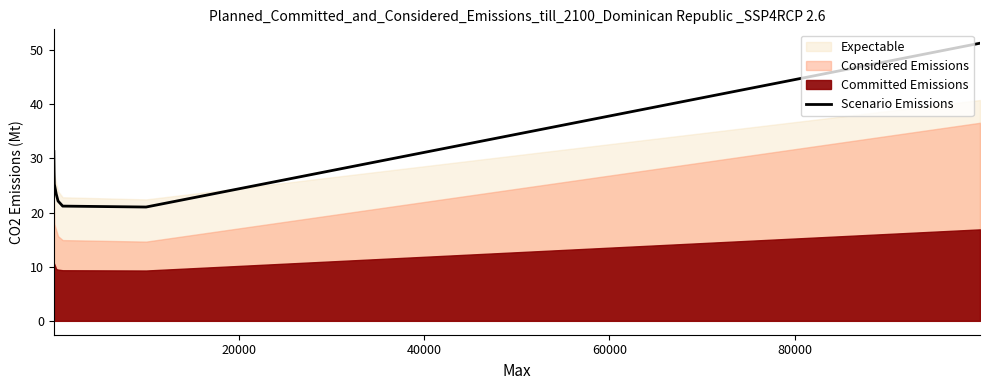

How many values exceed 25?

4